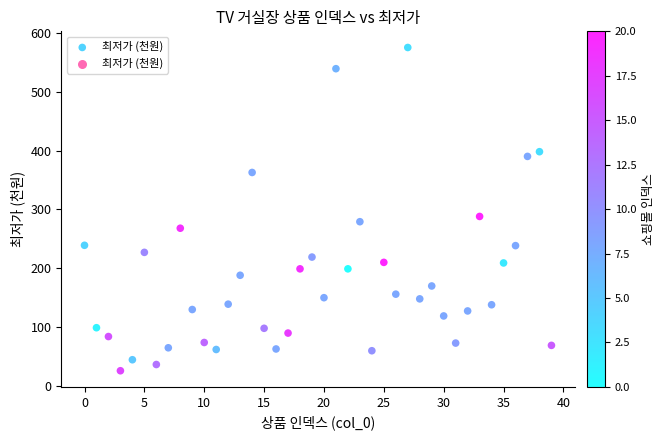

What Y value in the scatter plot is closest to 300?

288.0